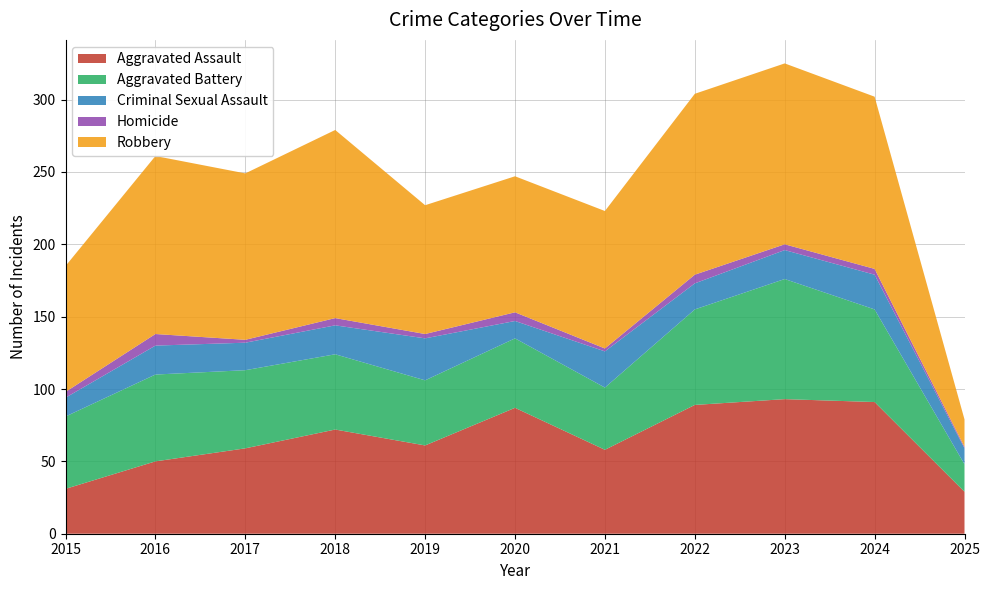

Reading right to left, transcribe all the data shown in this chart.

Aggravated Assault: 2025=29	2024=91	2023=93	2022=89	2021=58	2020=87	2019=61	2018=72	2017=59	2016=50	2015=31
Aggravated Battery: 2025=19	2024=64	2023=83	2022=66	2021=43	2020=48	2019=45	2018=52	2017=54	2016=60	2015=50
Criminal Sexual Assault: 2025=11	2024=24	2023=20	2022=18	2021=25	2020=12	2019=29	2018=20	2017=19	2016=20	2015=13
Homicide: 2025=1	2024=4	2023=4	2022=6	2021=2	2020=6	2019=3	2018=5	2017=2	2016=8	2015=4
Robbery: 2025=19	2024=119	2023=125	2022=125	2021=95	2020=94	2019=89	2018=130	2017=115	2016=123	2015=87